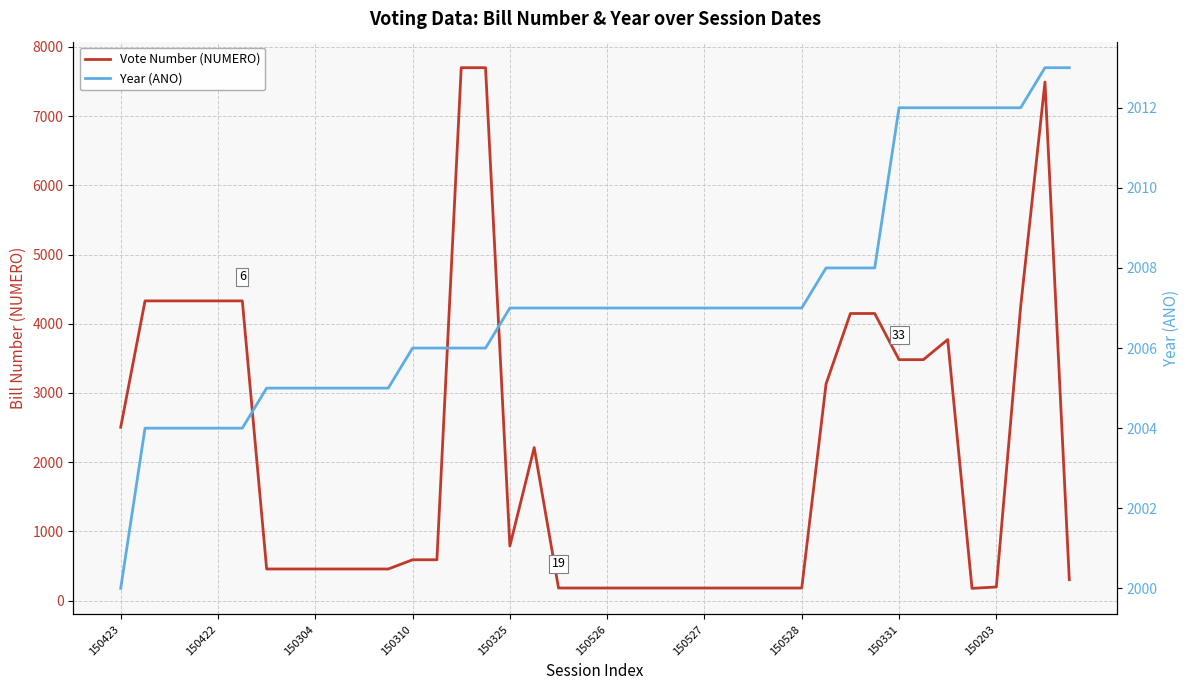

True or false: Vote Number (NUMERO) and Year (ANO) intersect in this chart.

True